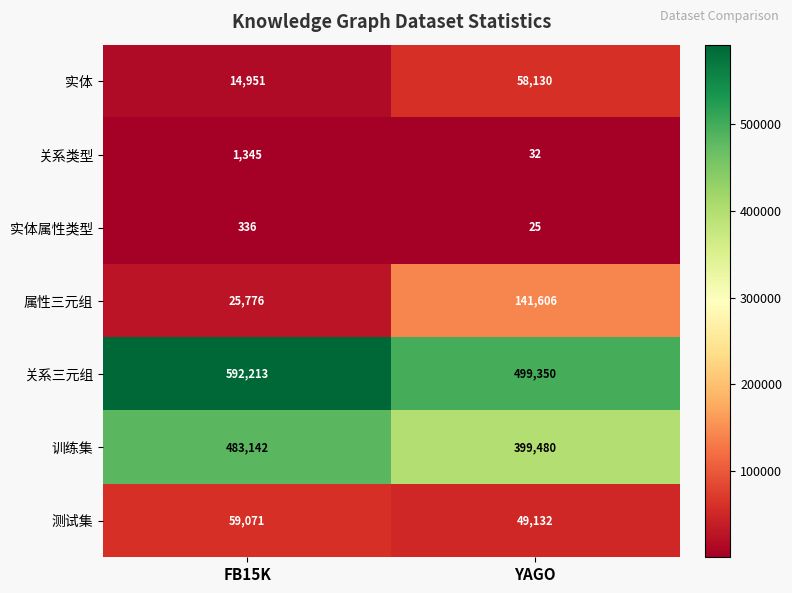

The value of 训练集 at FB15K is 270848. True or false?

False